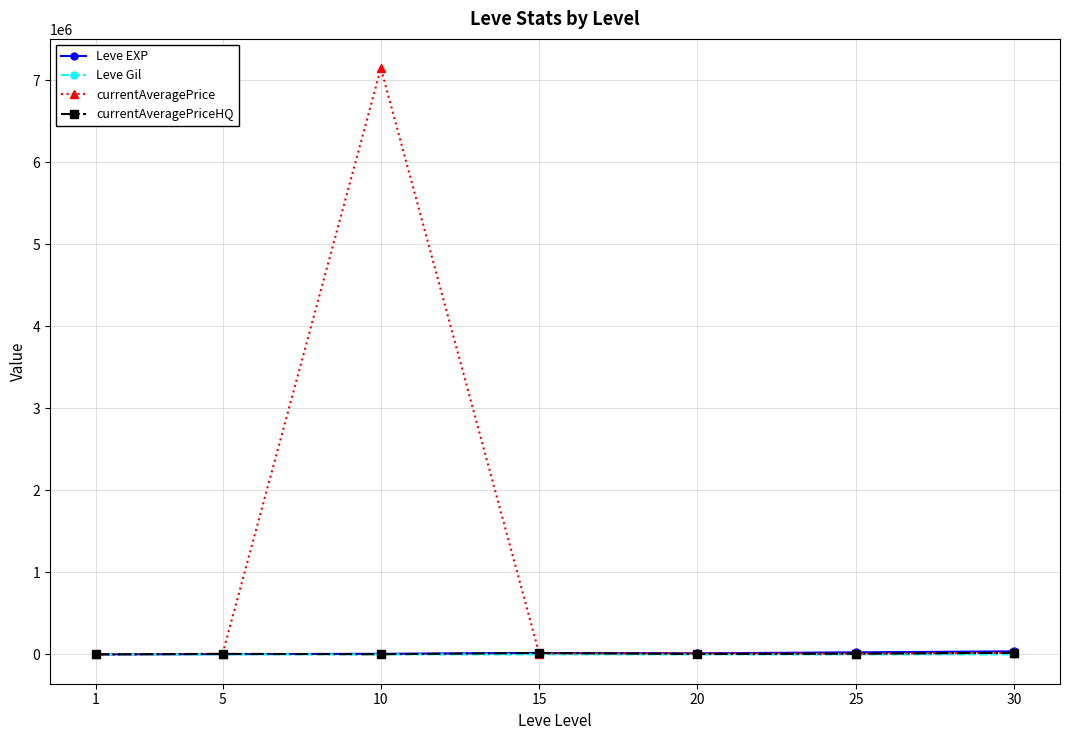

Which series has the widest spread of values?

currentAveragePrice